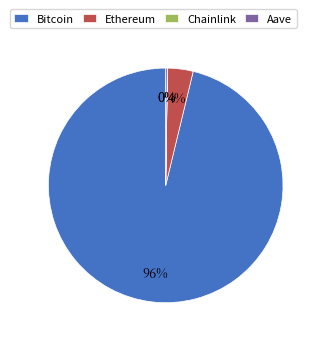

To the nearest percent, what percentage of the pie is Bitcoin?

96%